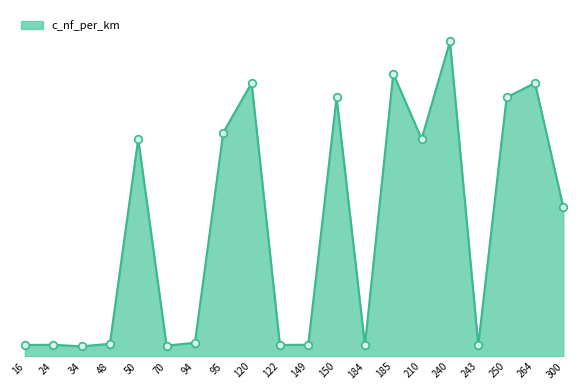

Does the chart have visible grid lines?

No